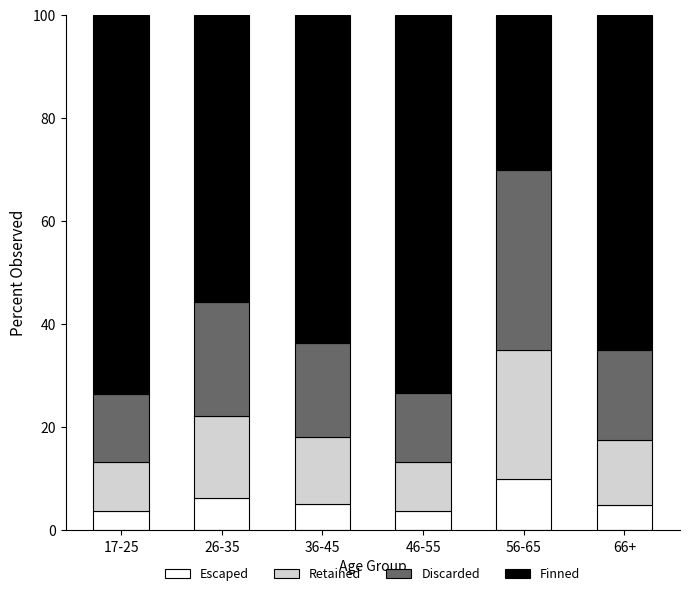

What is the total value across all series at 36-45?

100.0